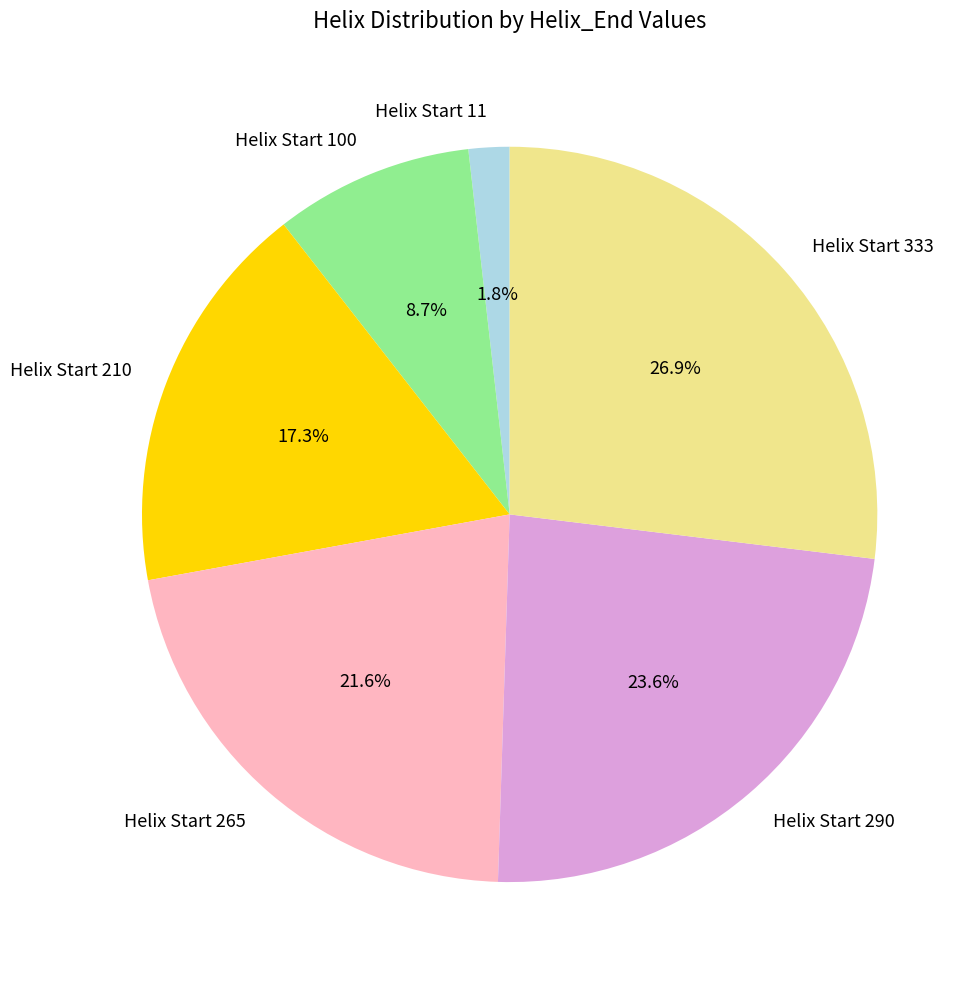

Count the number of slices in the pie.

6